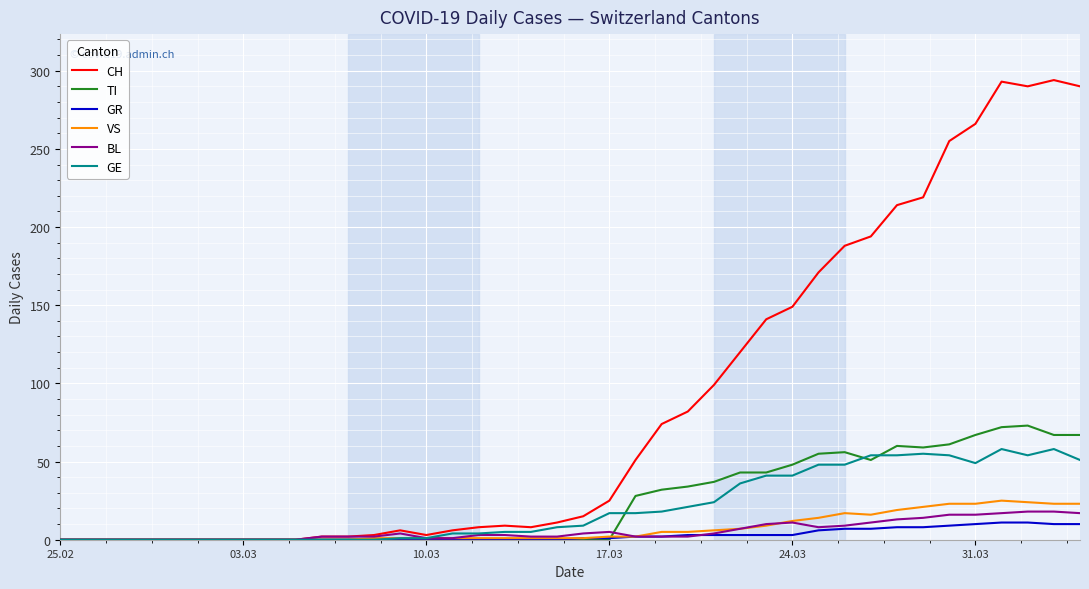

Which series has the largest total across all categories?

CH